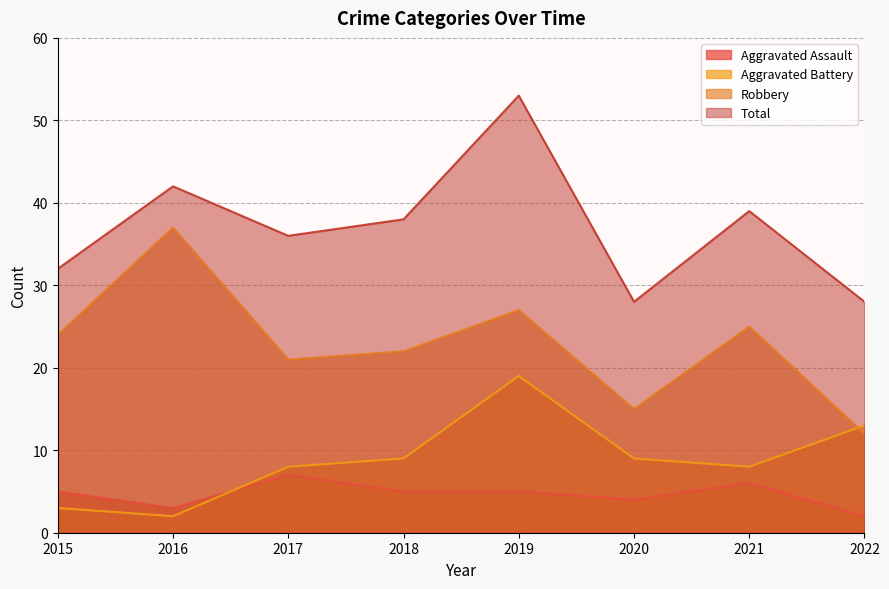

The value of Total at 2019 is 31. True or false?

False